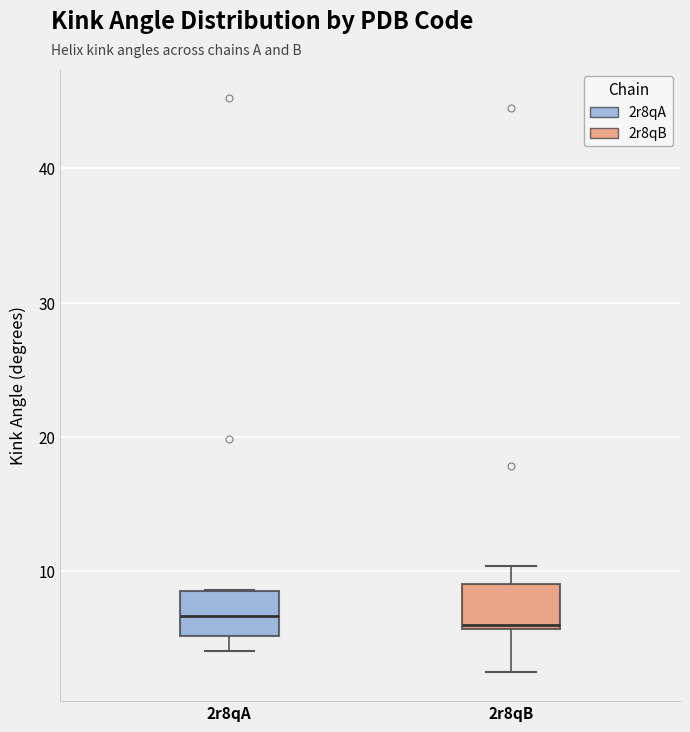

Where is the lower edge of the box for 2r8qB on the y-axis? The values are not printed on the chart, so give them approximately, as read against the axis.

6